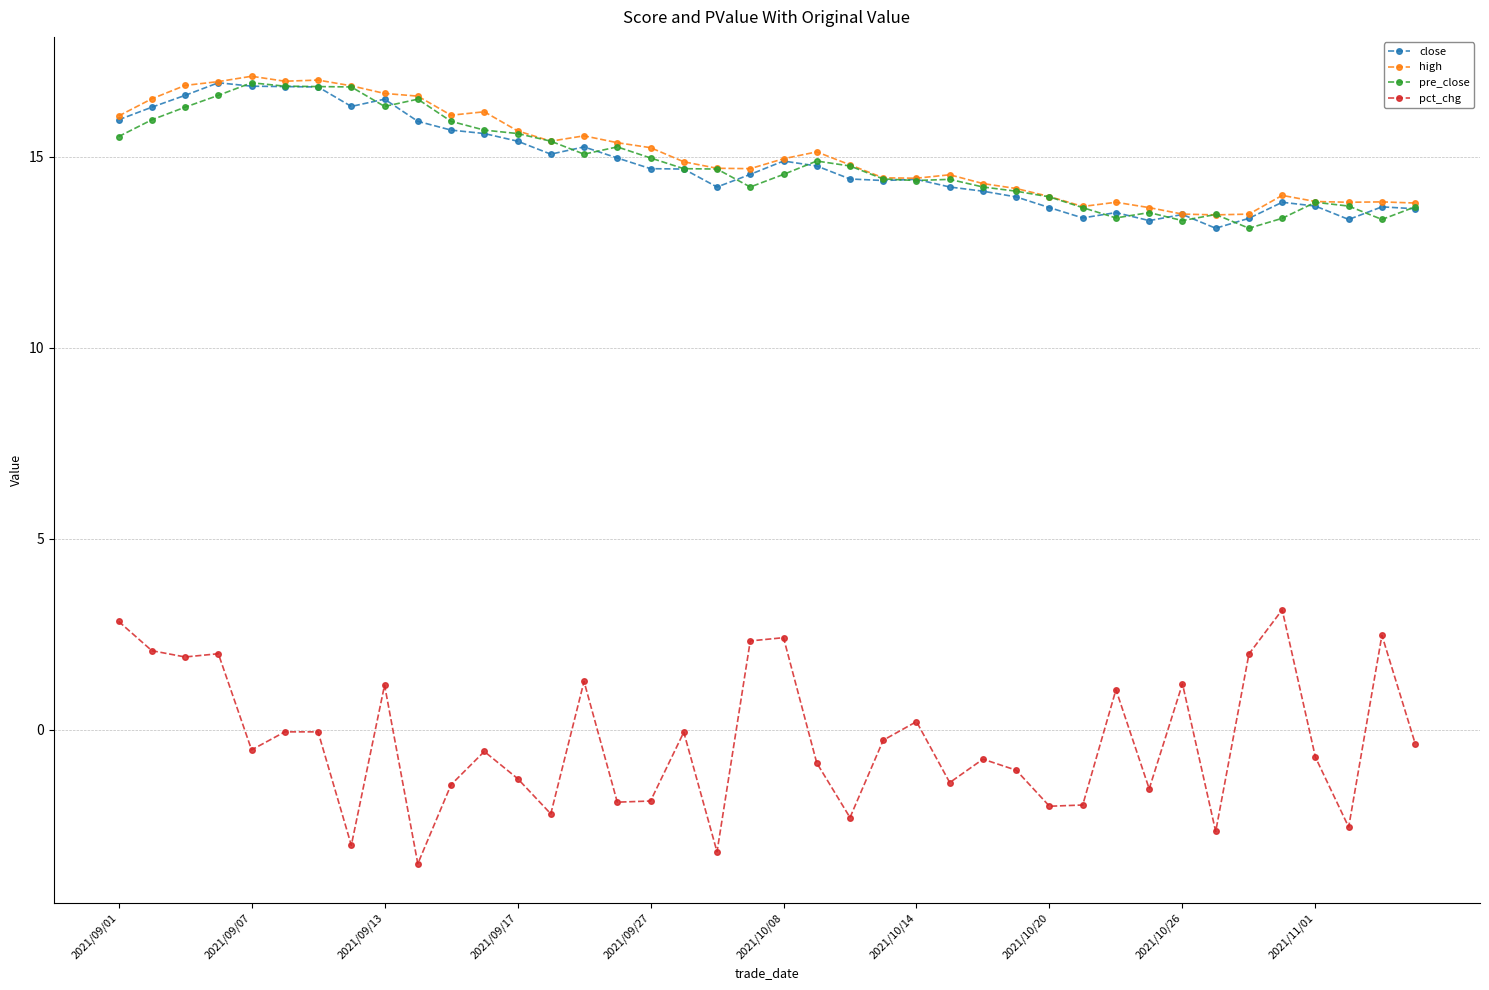

Which series has the largest range (max minus min)?

pct_chg